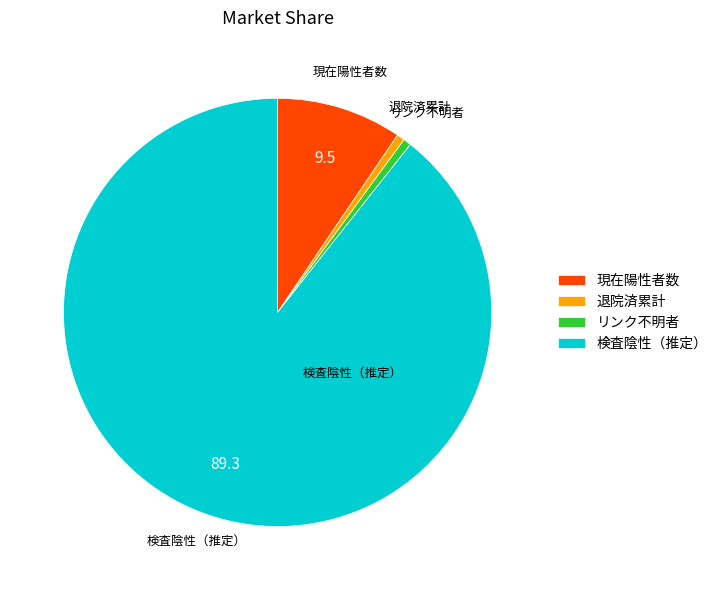

Is it true that 退院済累計 is 1% of the pie?

True